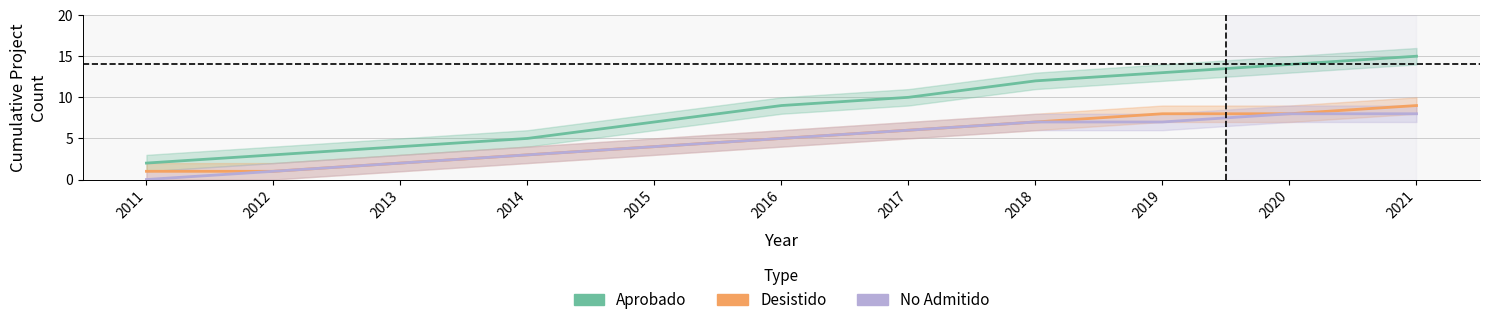

Where is Desistido nearest to the value 5?

2016